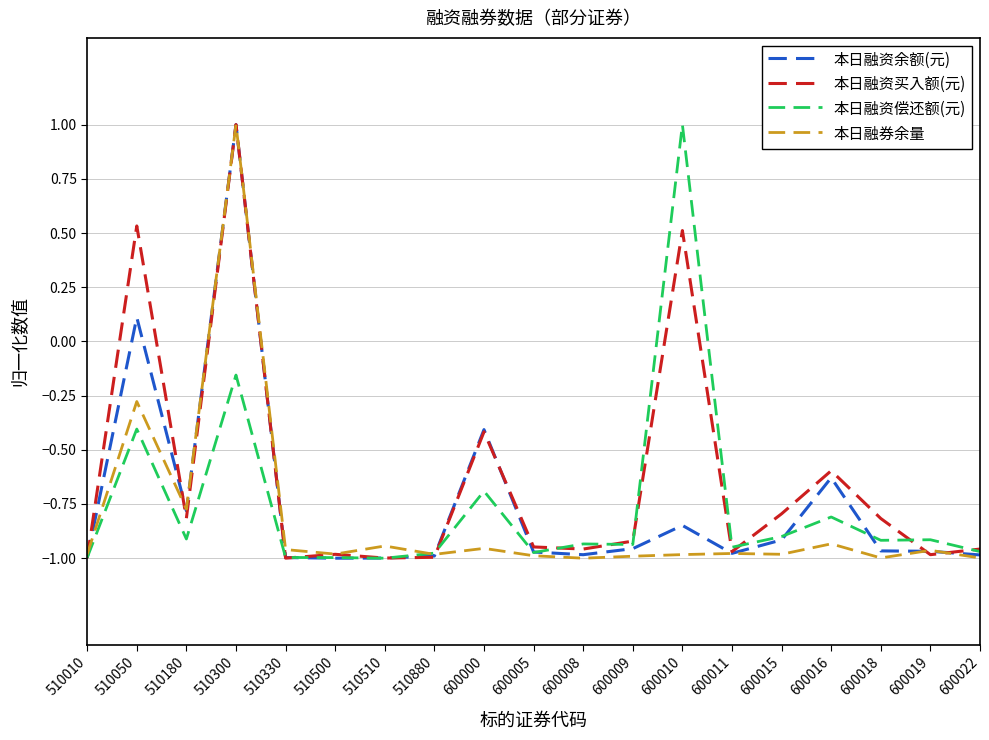

Is it true that 本日融券余量 equals -0.3 at 600015?

False